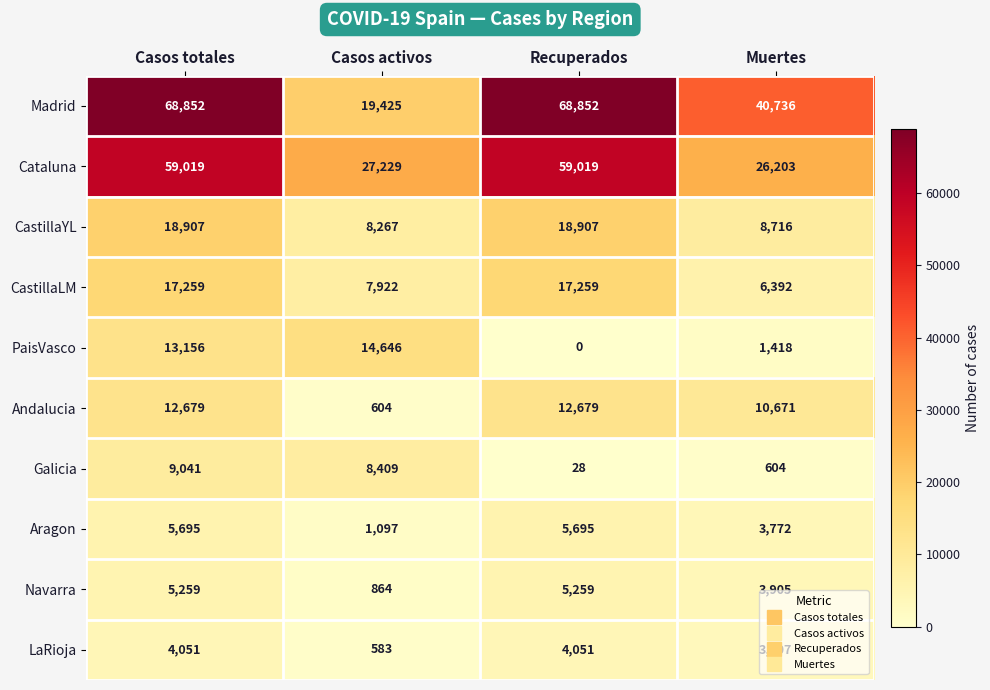

Read the Madrid value at Recuperados, to the nearest 100.

68900